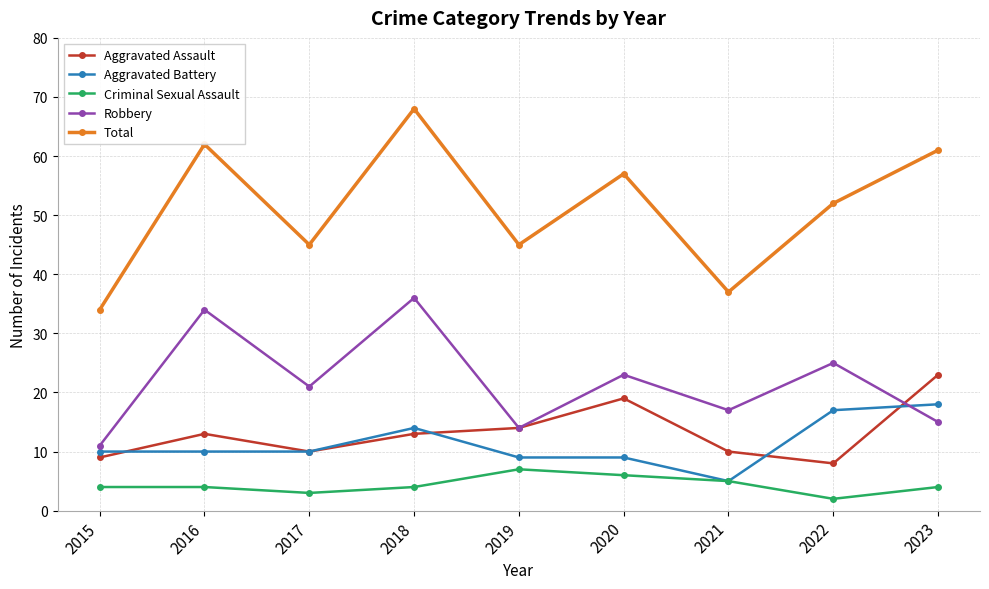

What are all the series names shown in the legend?

Aggravated Assault, Aggravated Battery, Criminal Sexual Assault, Robbery, Total